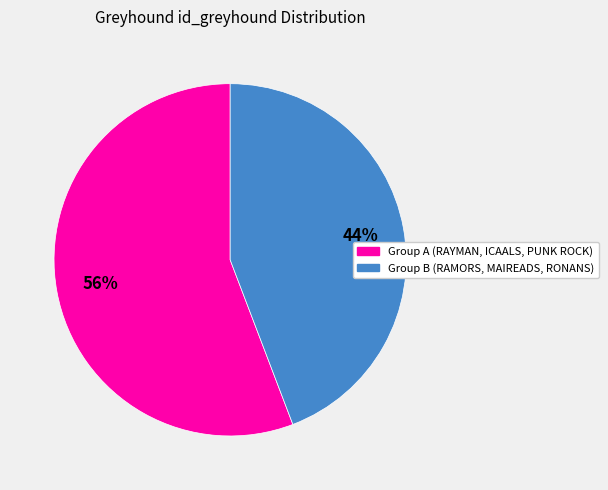

To the nearest percent, what is the difference between the largest and smallest slice percentages?

12%